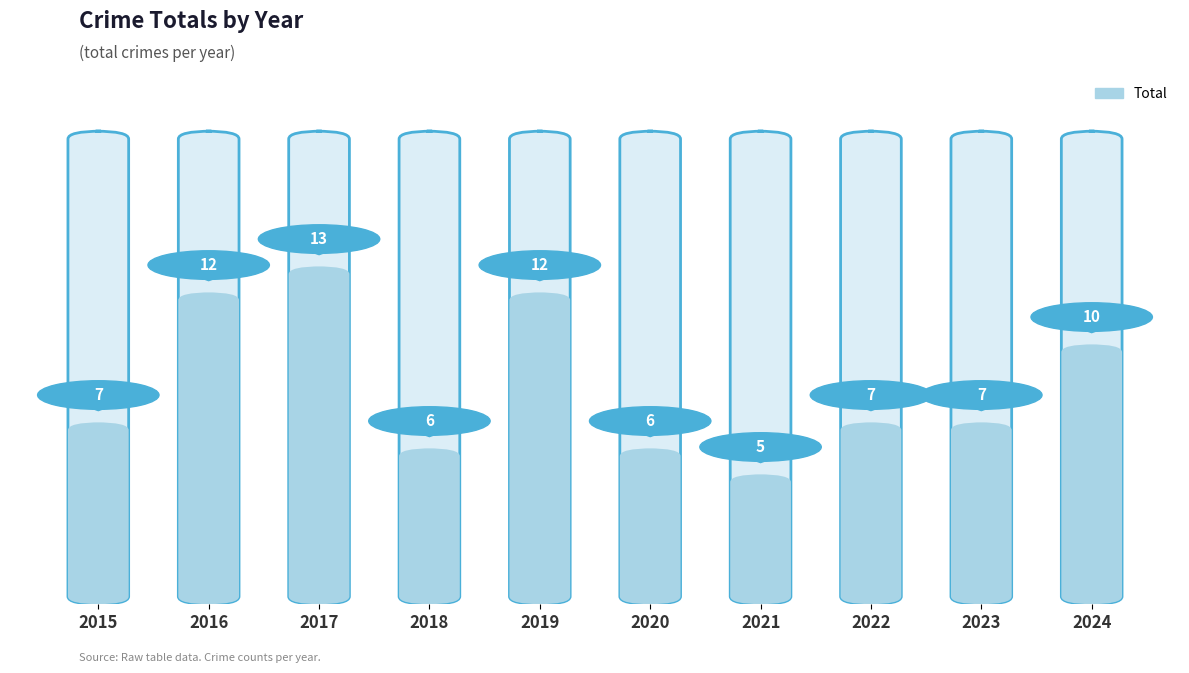

What is the change in value from 2015 to 2020?

-1